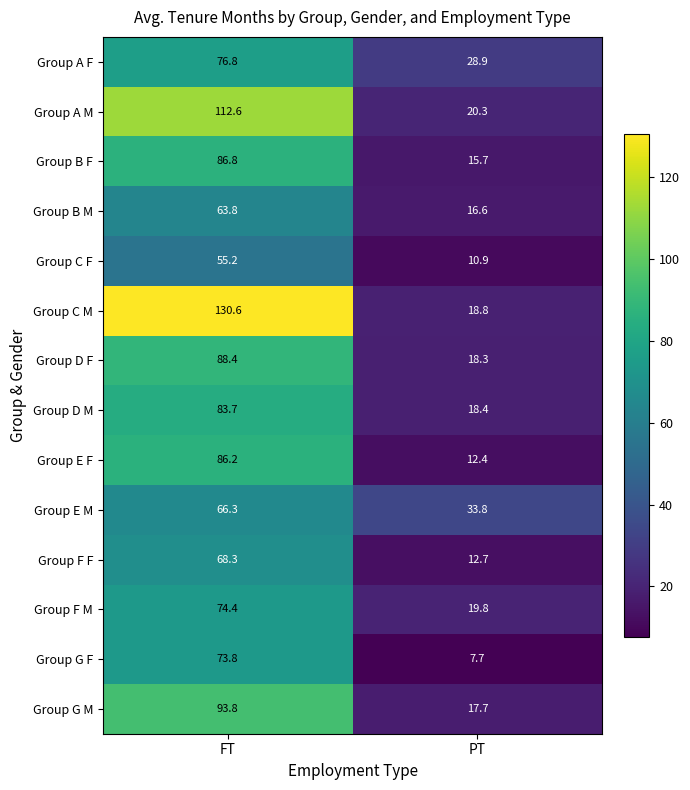

At how many categories does at least one series exceed 78?

1